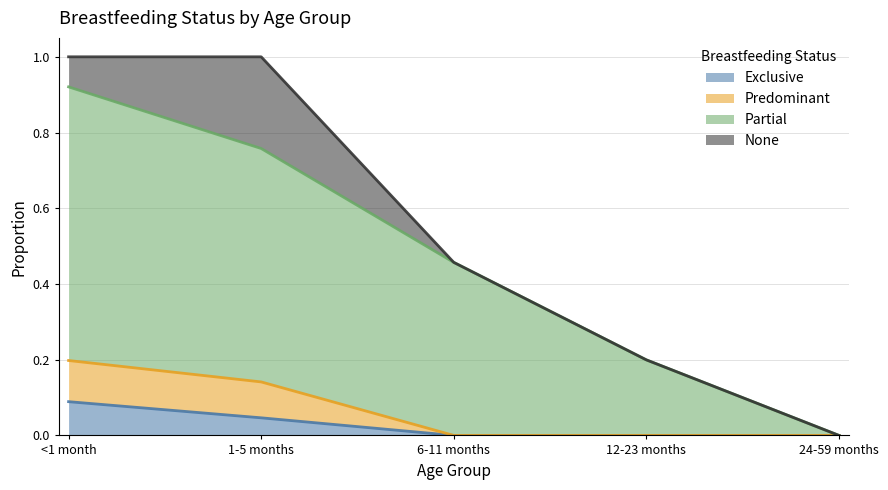

The value of Predominant at 1-5 months is 0.0. True or false?

False